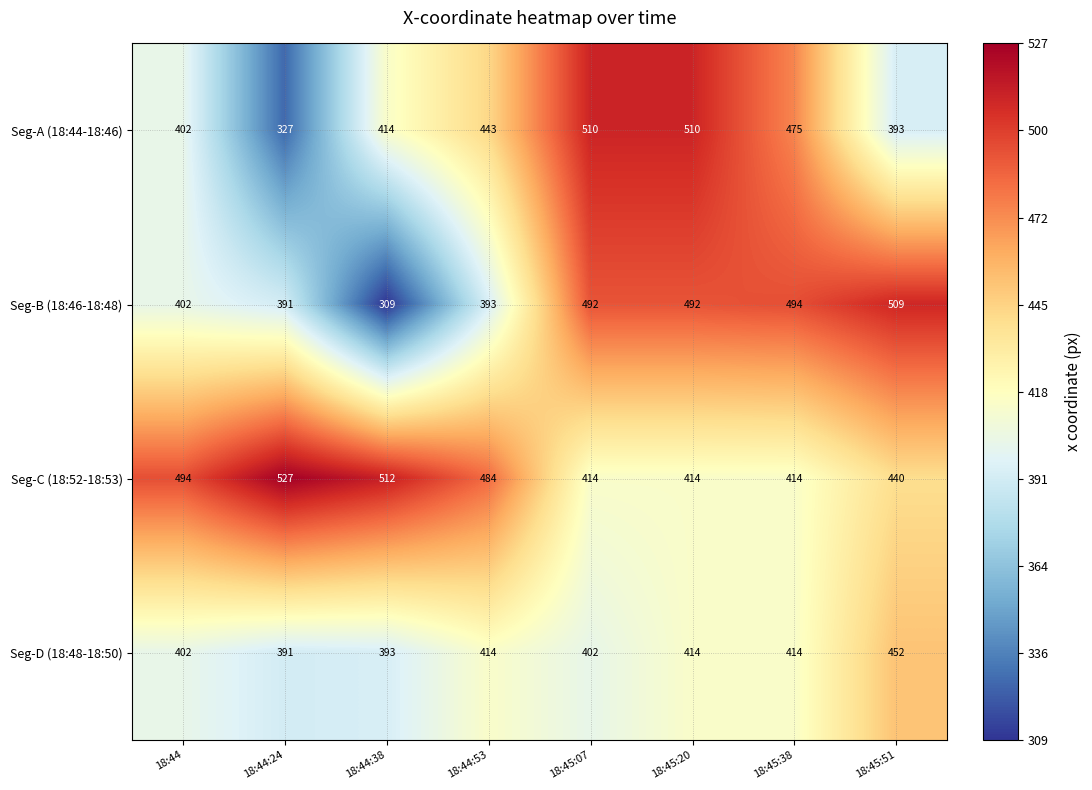

At which category is the sum across all series the highest?

18:45:20